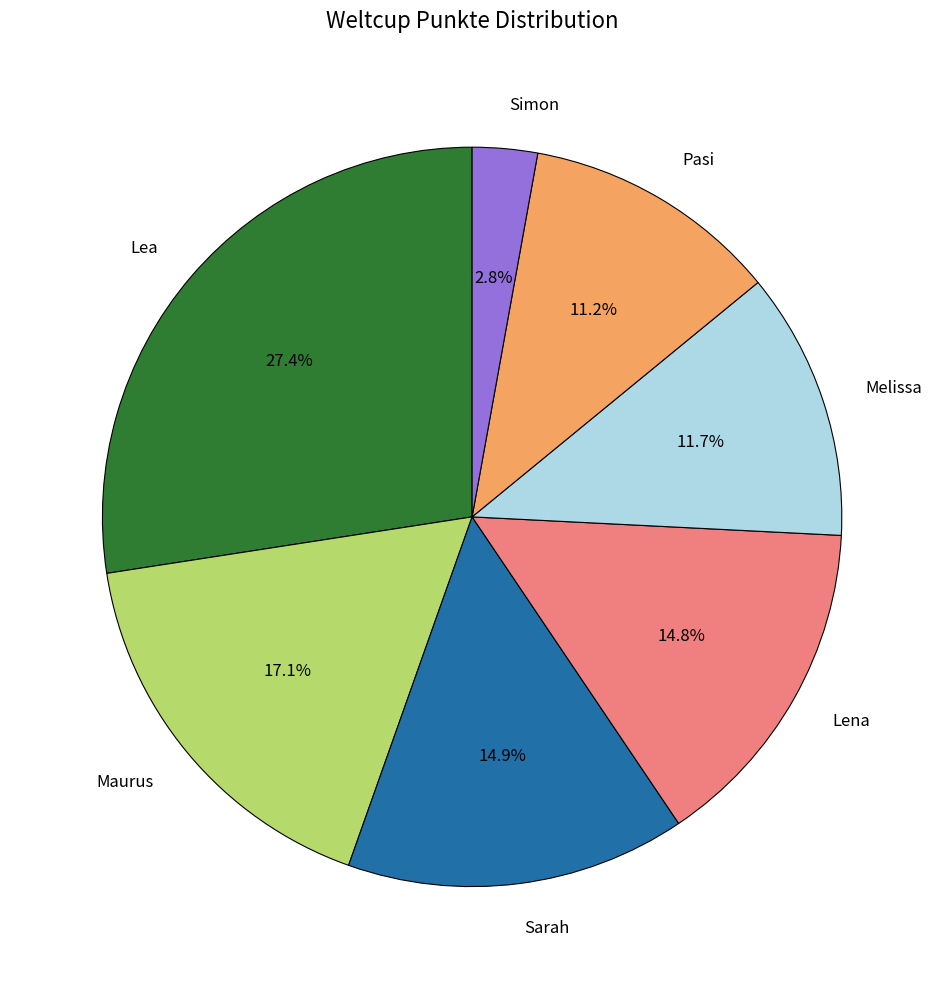

What percentage is the Lena slice, to the nearest percent?

15%